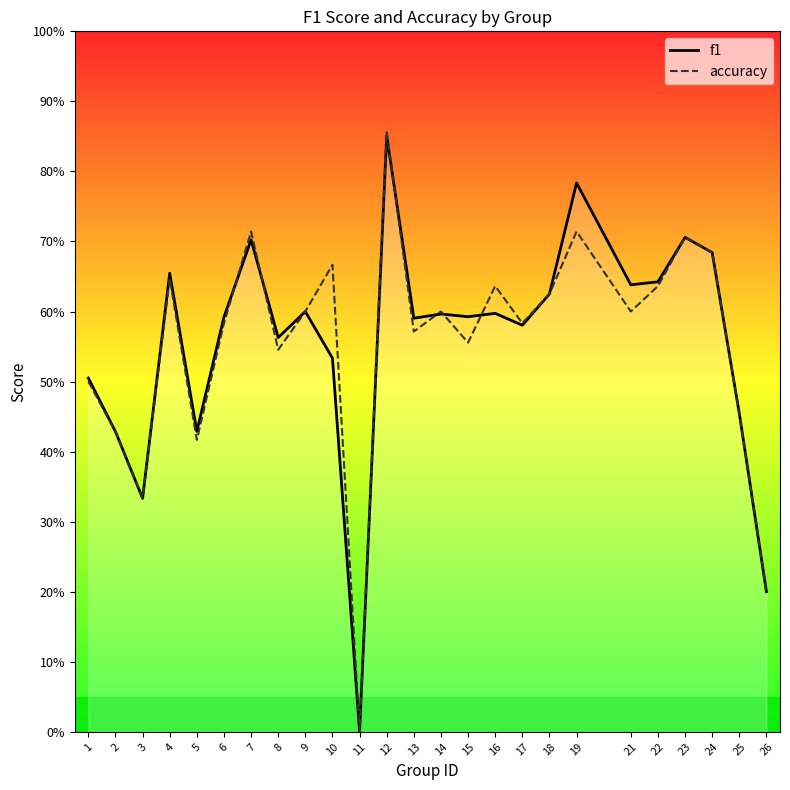

Between which two adjacent categories do accuracy and f1 first intersect?

6 and 7